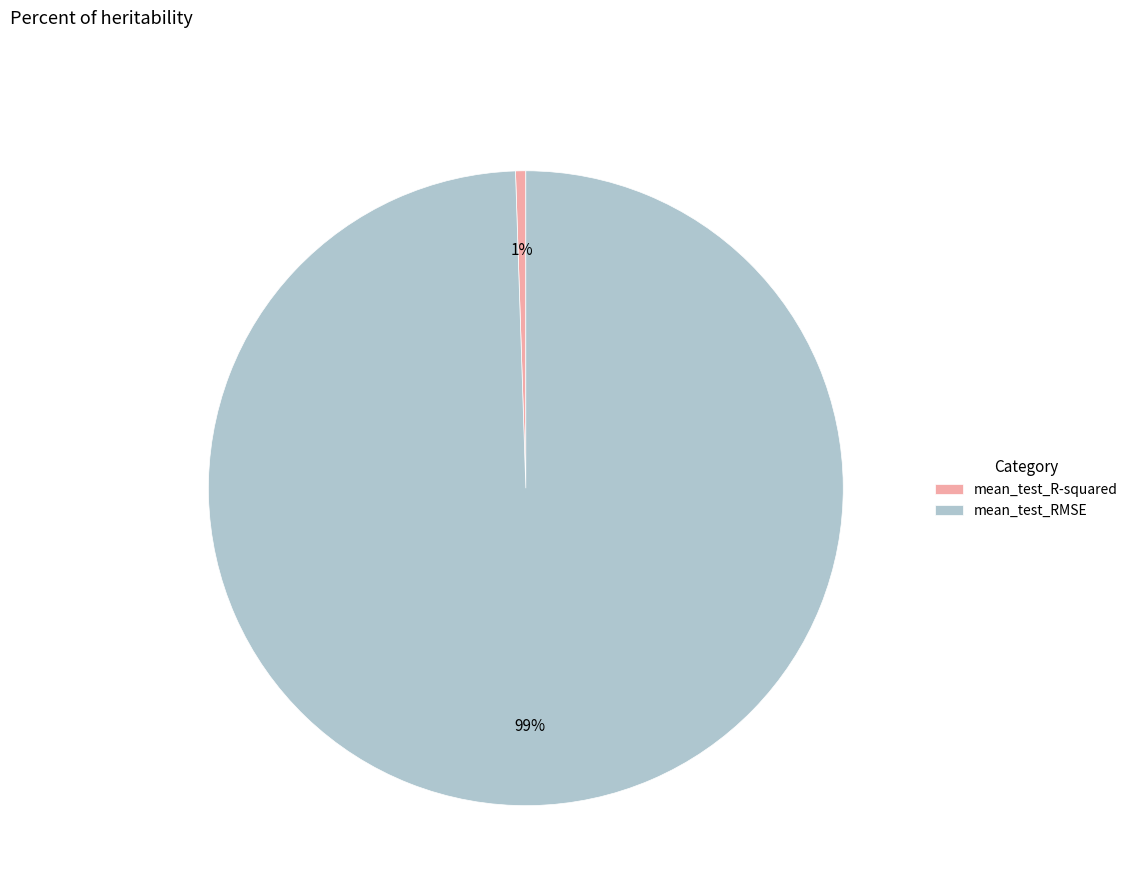

Which has a higher value, mean_test_R-squared or mean_test_RMSE?

mean_test_RMSE